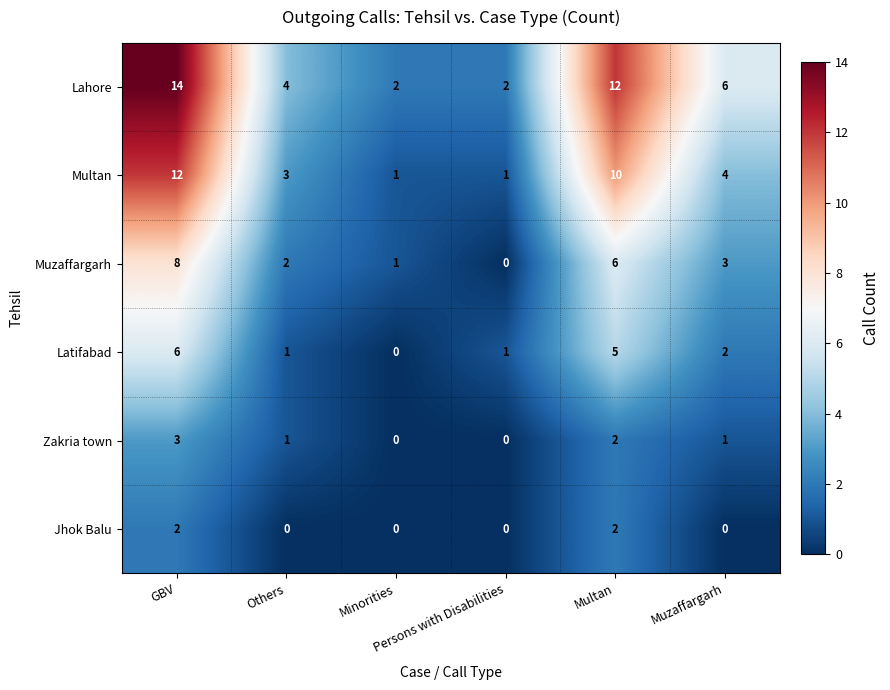

How many categories are shown in the chart?

6